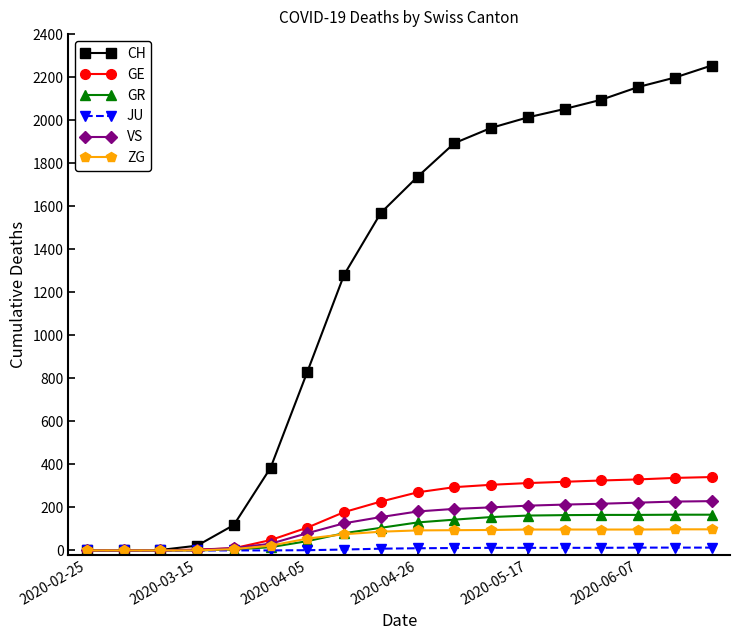

Which series has the largest range (max minus min)?

CH